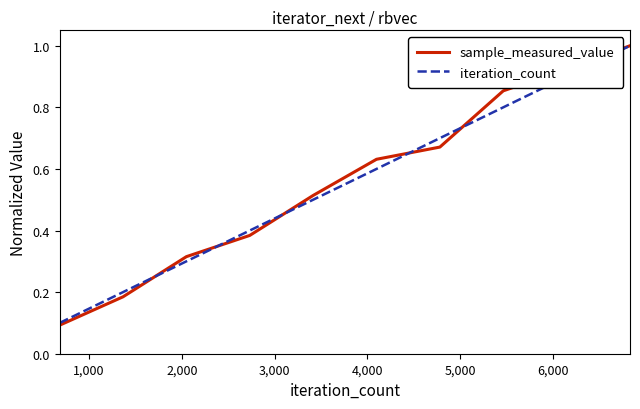

What is the maximum value shown in the chart?

1.0